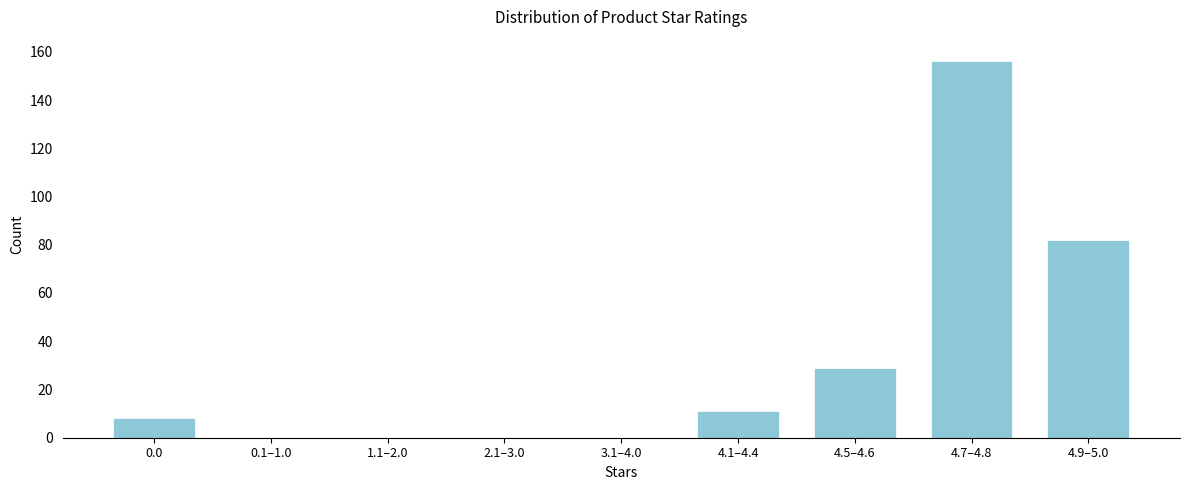

Reading left to right, list all the values displayed in this chart.

0.0=8	0.1–1.0=0	1.1–2.0=0	2.1–3.0=0	3.1–4.0=0	4.1–4.4=11	4.5–4.6=29	4.7–4.8=156	4.9–5.0=82